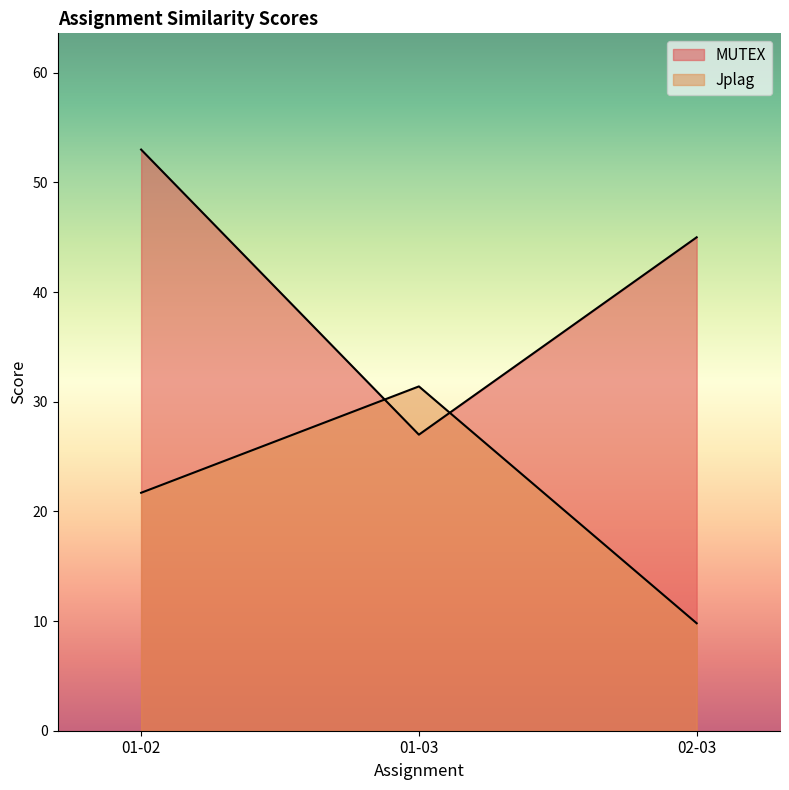

Which category has the lowest value across all series?

02-03